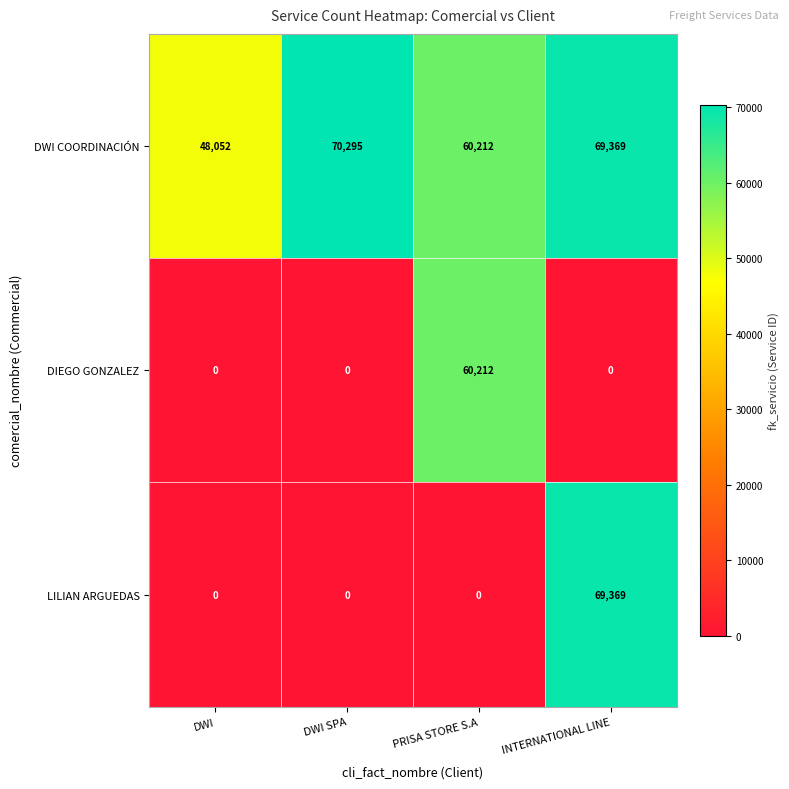

Reading left to right, what are all the values shown in this chart?

DWI COORDINACIÓN: 48052	70295	60212	69369
DIEGO GONZALEZ: 0	0	60212	0
LILIAN ARGUEDAS: 0	0	0	69369